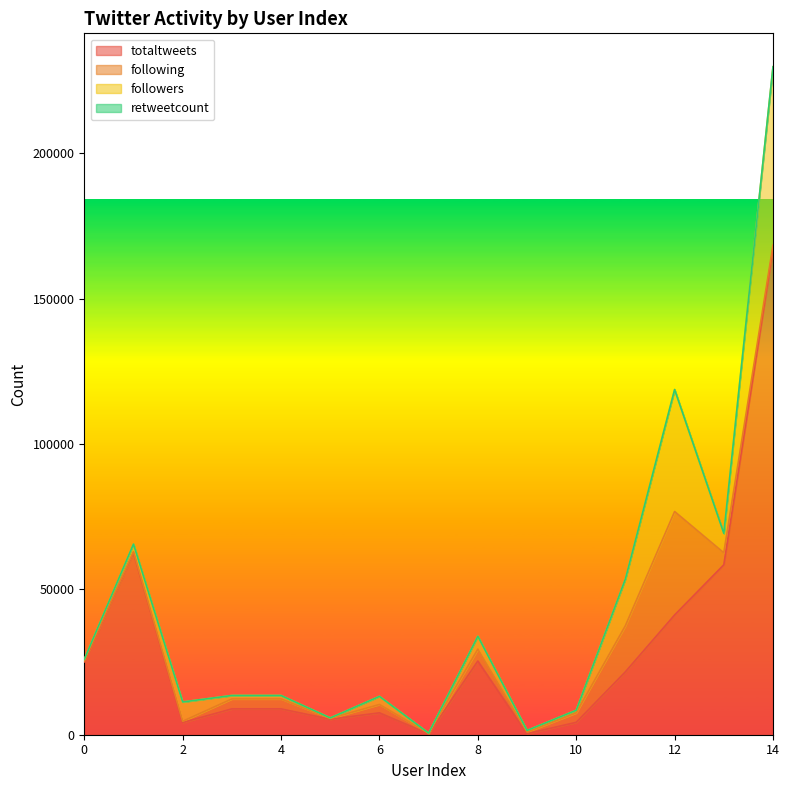

The following series shows 1621 at 8. True or false?

False